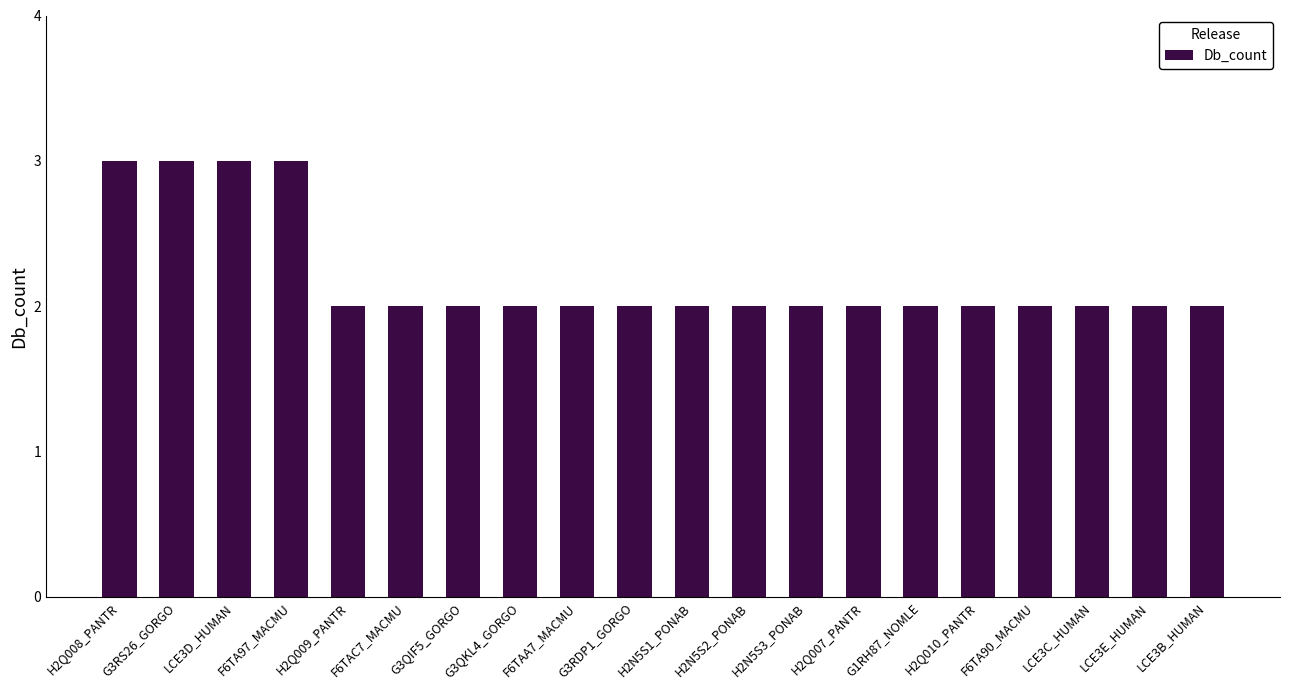

How many categories are shown in the chart?

20